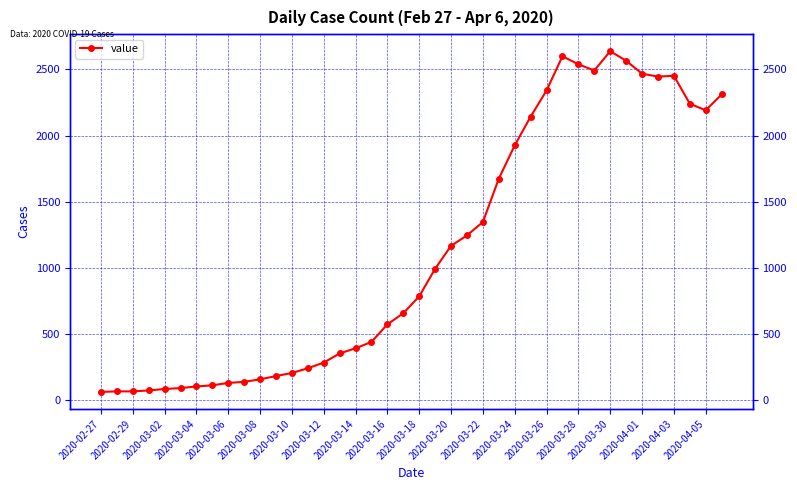

True or false: the data shows 2311 at 39.

True